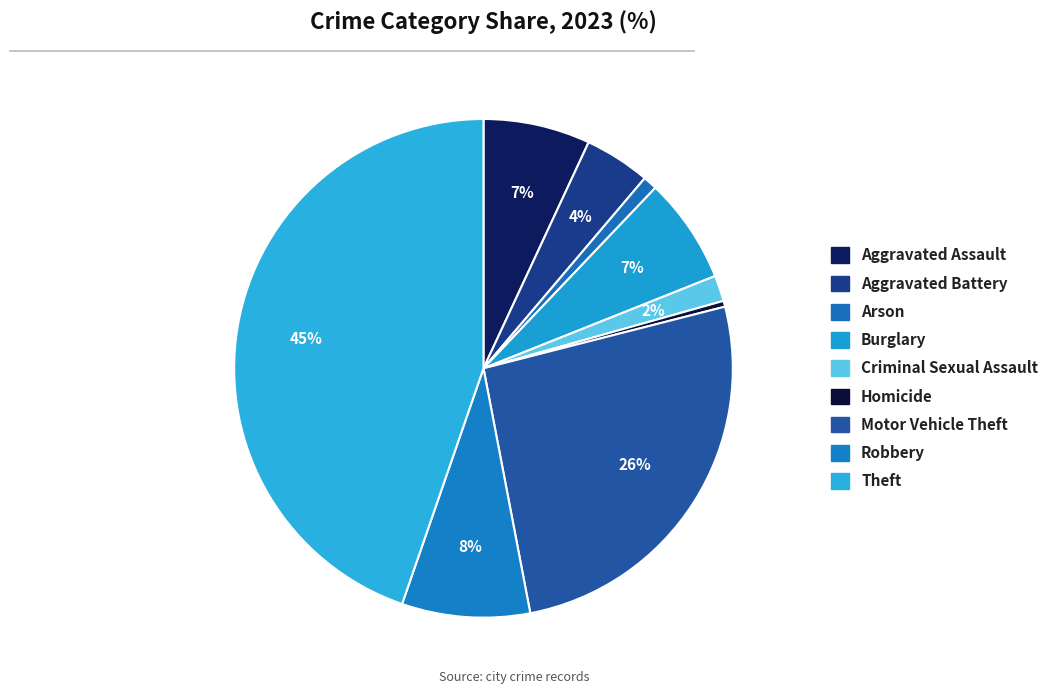

What portion of the pie excludes Theft?

55.3%